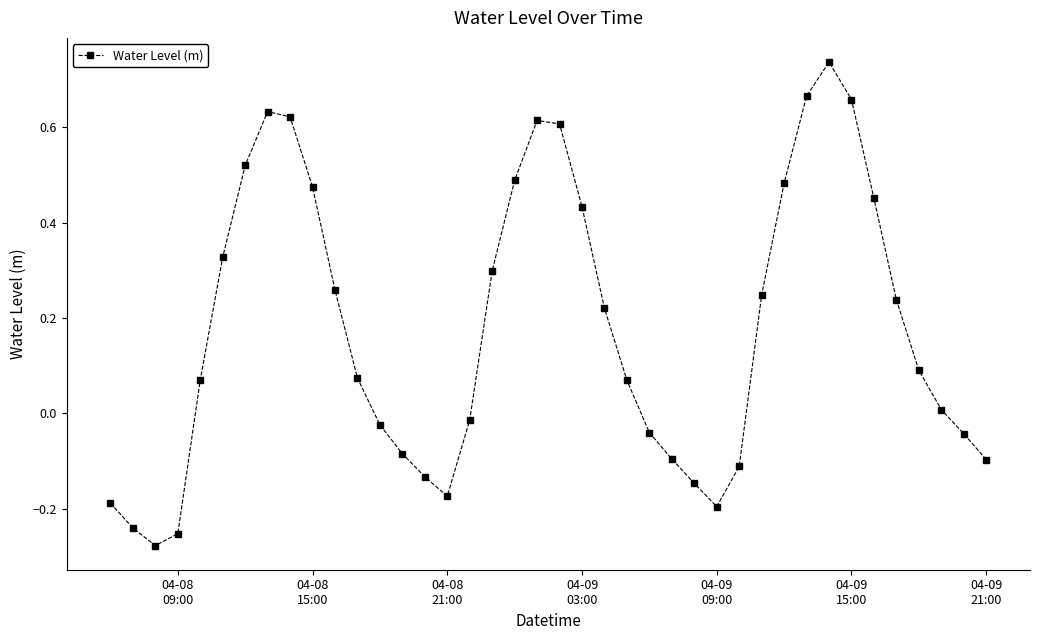

How many points are higher than both their immediate neighbors (excluding endpoints)?

3